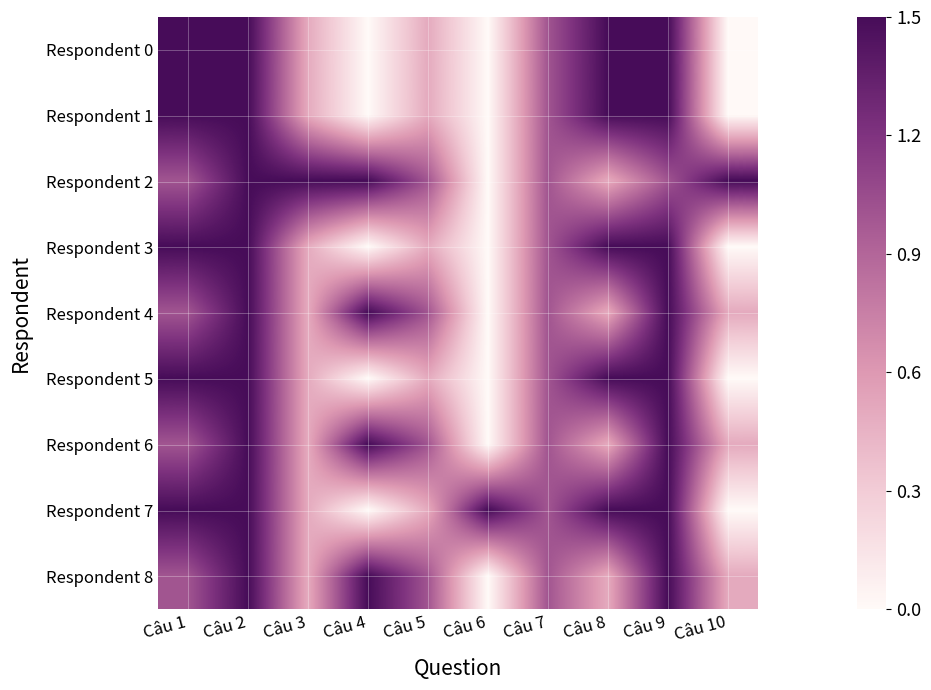

At which category is the sum across all series the highest?

Câu 2